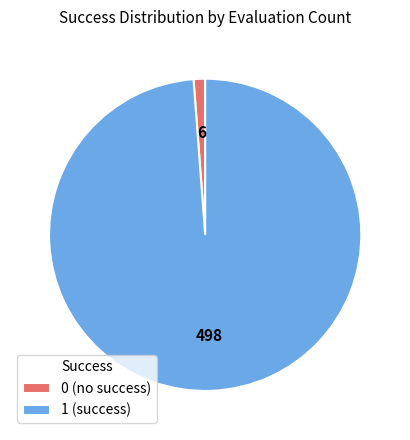

Which slice is the largest?

1 (success)